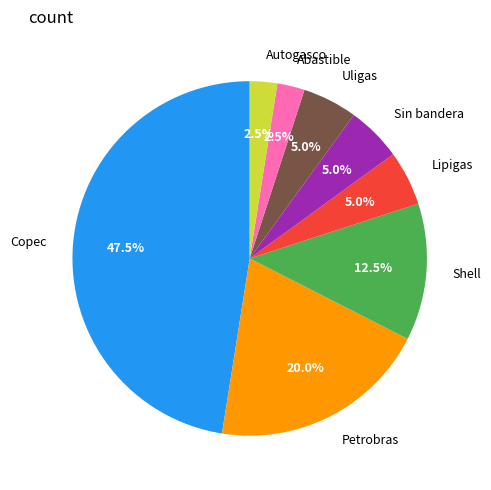

What portion of the pie excludes Uligas?

95.0%